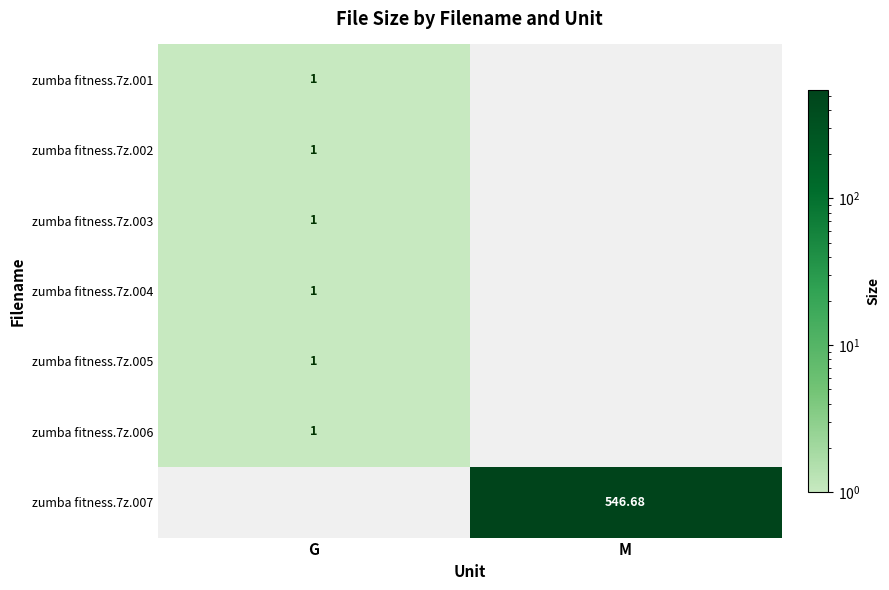

Rank the series by their average value, from lowest to highest.

zumba fitness.7z.001, zumba fitness.7z.002, zumba fitness.7z.003, zumba fitness.7z.004, zumba fitness.7z.005, zumba fitness.7z.006, zumba fitness.7z.007